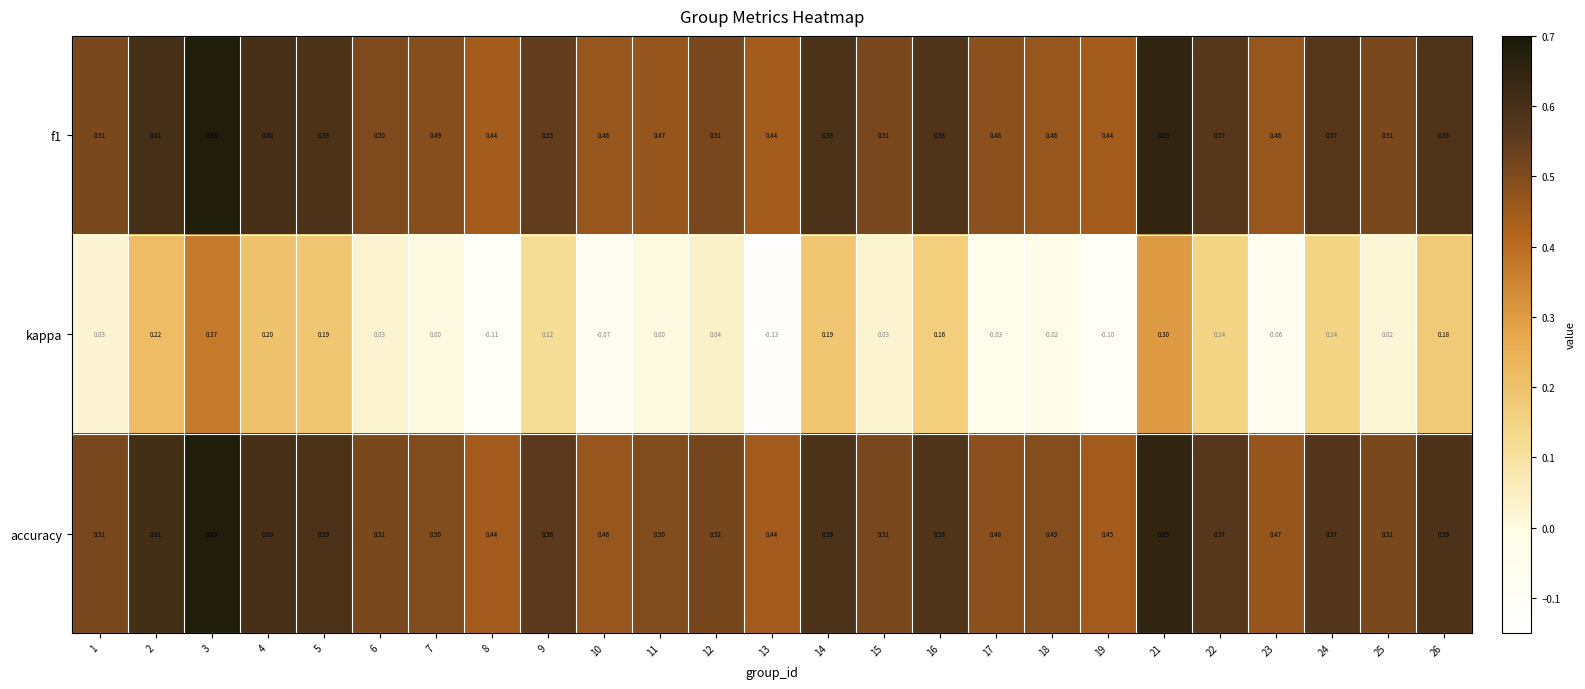

Is the value of accuracy at 6 greater than the value of f1 at 10?

Yes